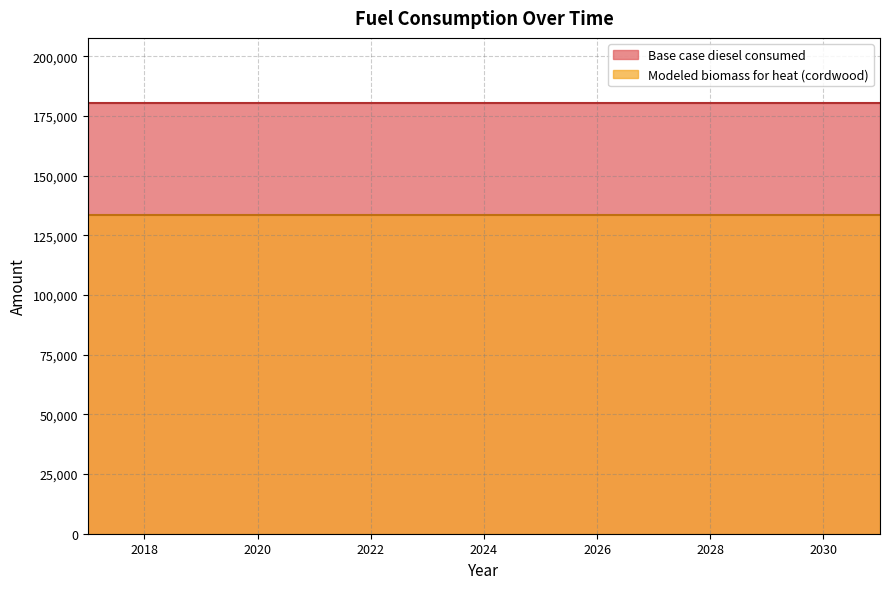

What is the total value across all series at 2028?

314100.1